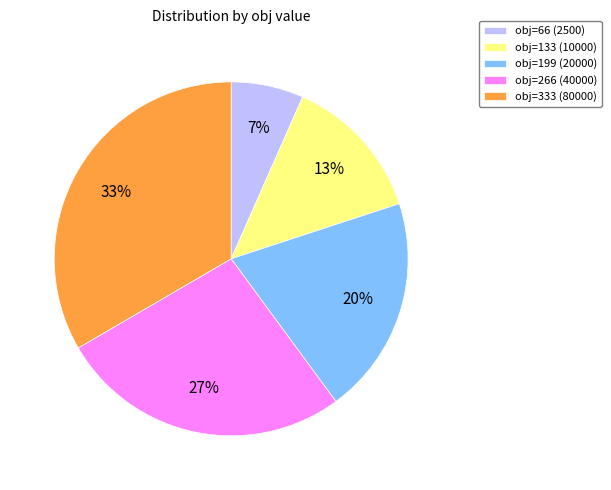

Is there any slice that represents more than half of the pie?

No